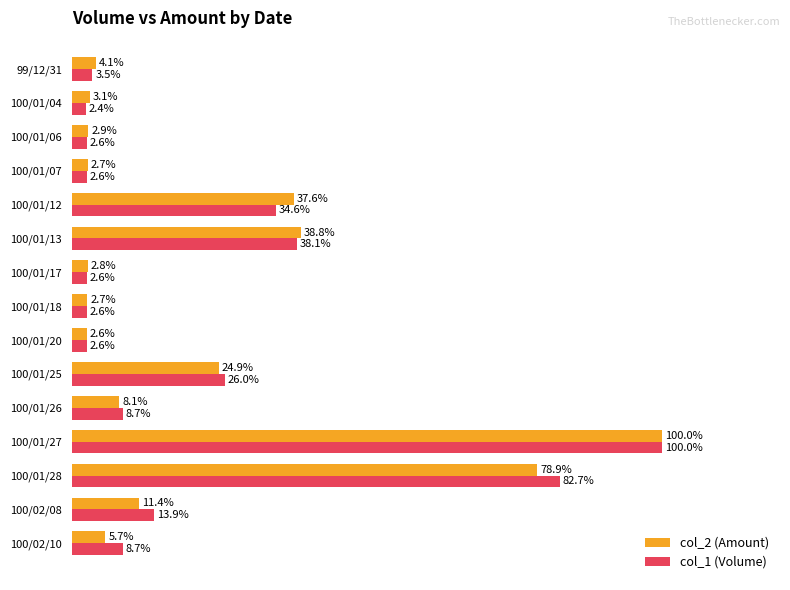

Is the value of col_1 (Volume) at 100/01/06 greater than the value of col_2 (Amount) at 100/01/06?

No